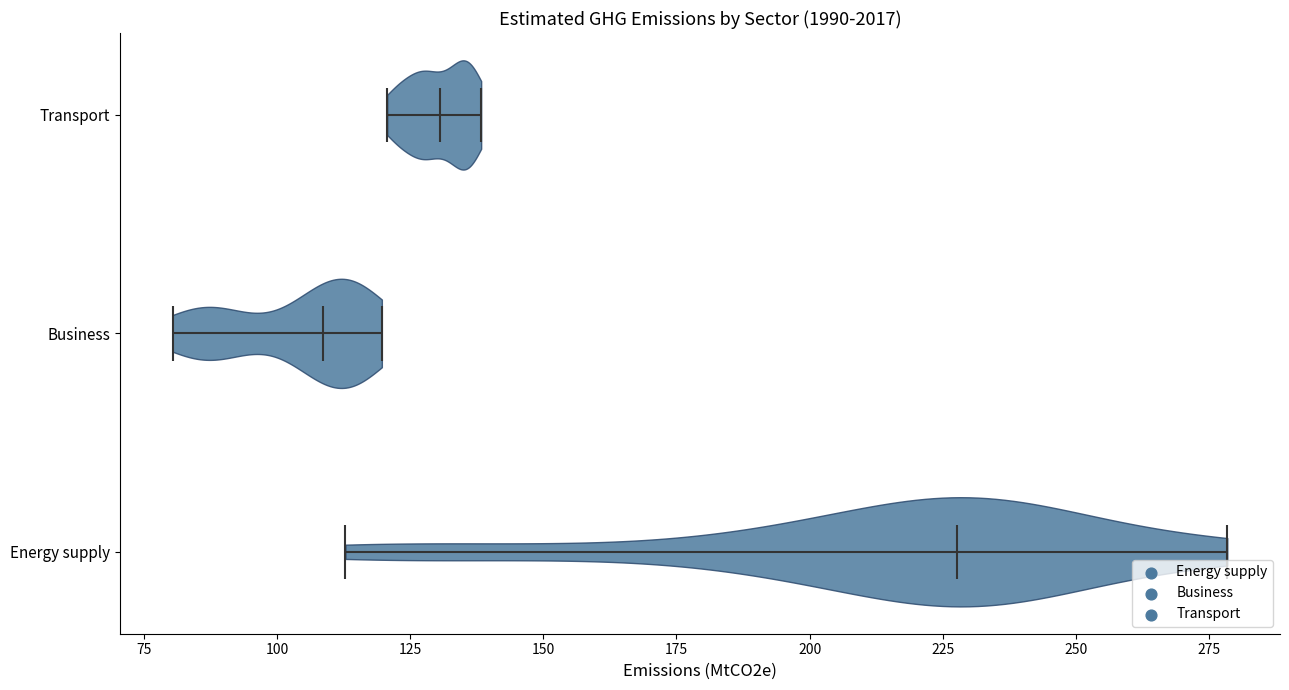

Which violin has the furthest to the right median line?

Energy supply